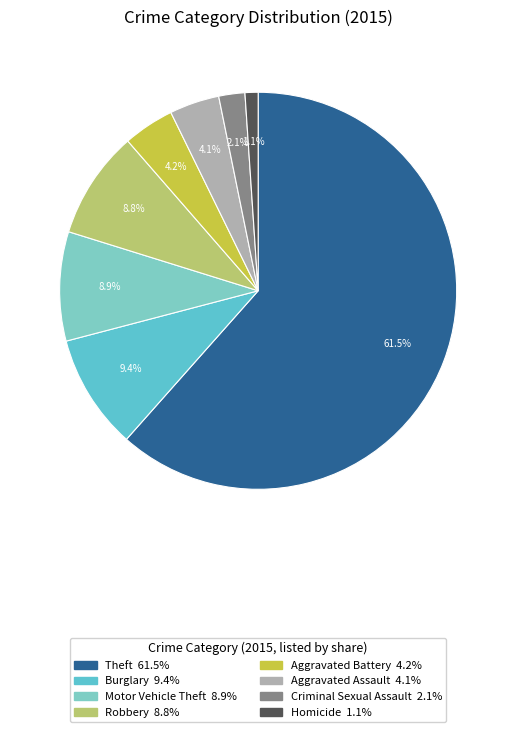

How many slices are in this pie chart?

8